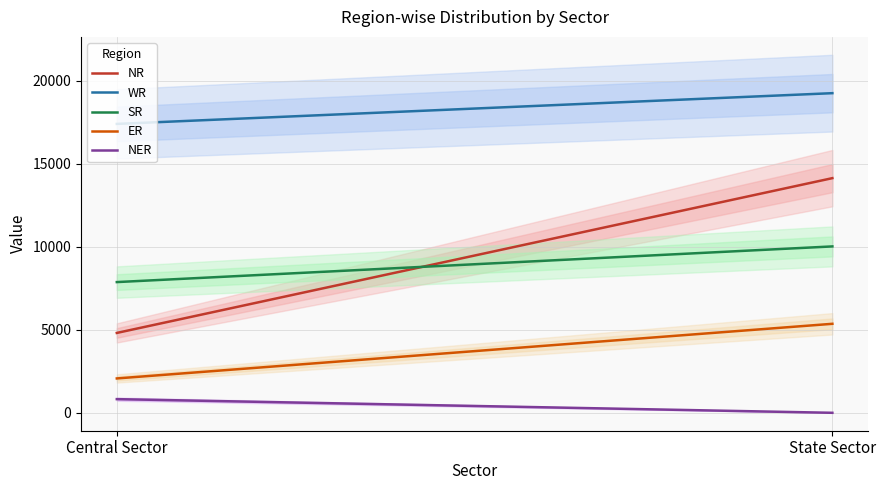

Which series has the largest total across all categories?

WR